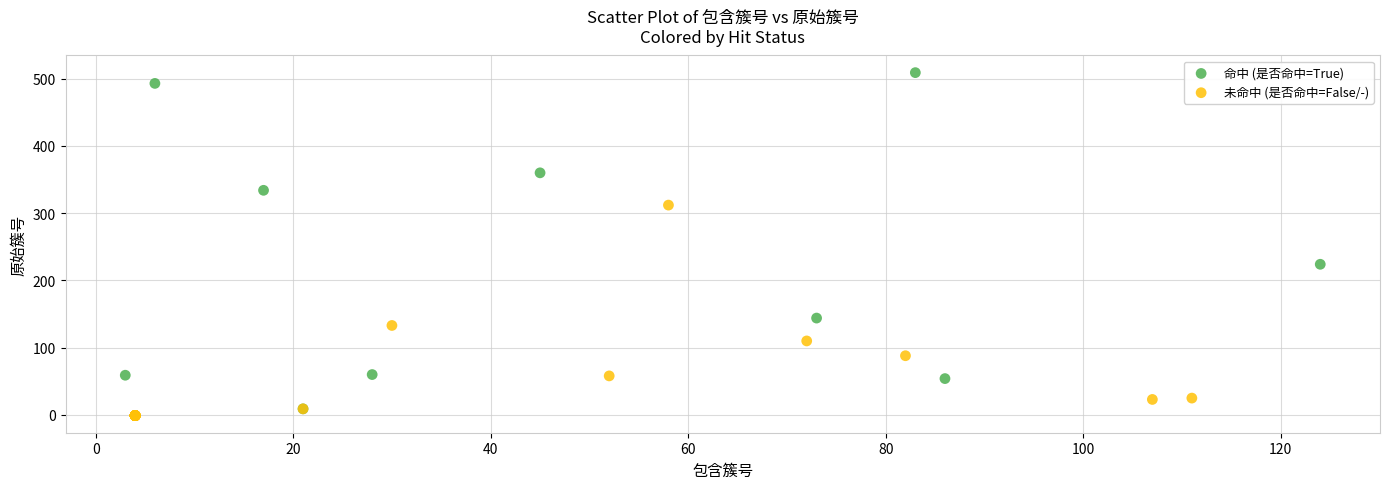

Which series contains the highest Y value?

命中 (是否命中=True)